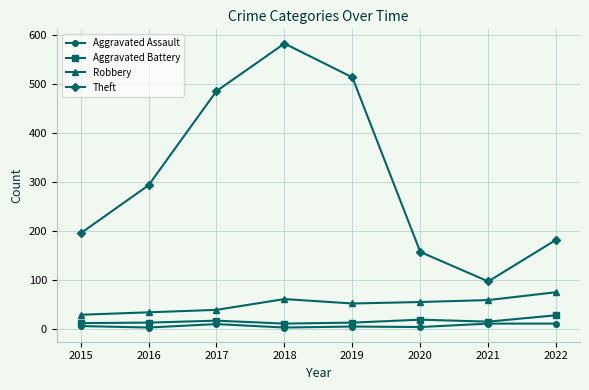

What is the difference between the maximum and second lowest values in the Theft series?

425